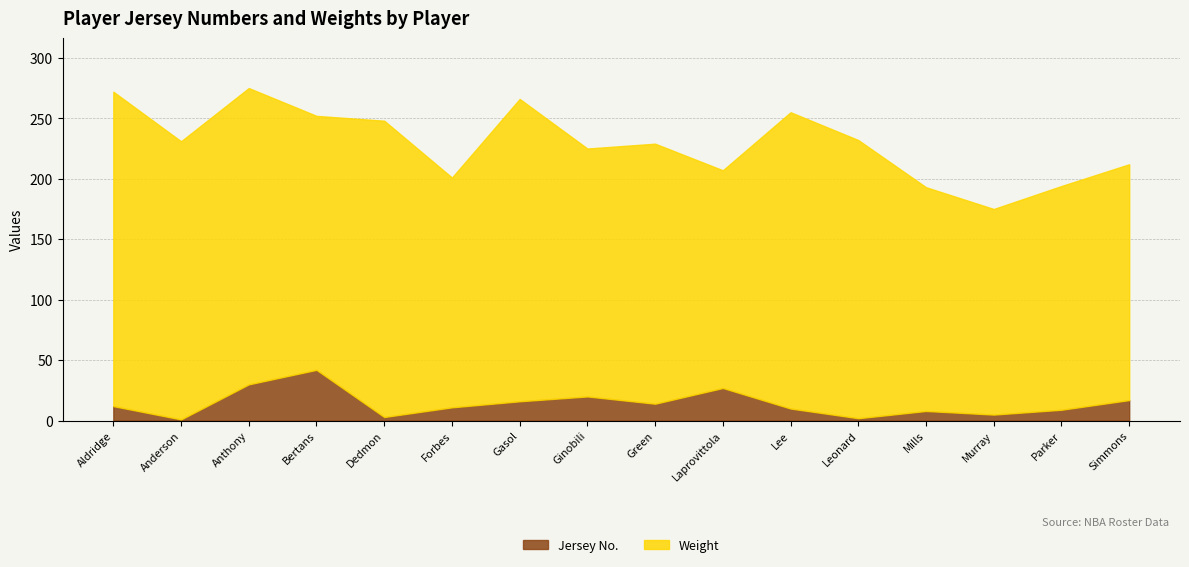

Which category has the lowest value in the Jersey No. series?

Anderson